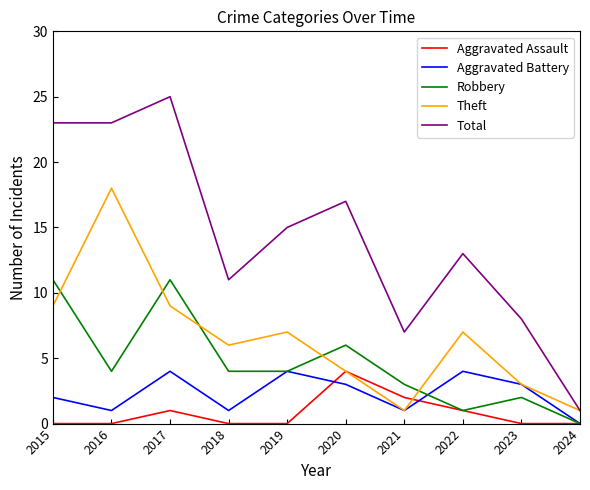

The Total series shows 1 at 2024. True or false?

True